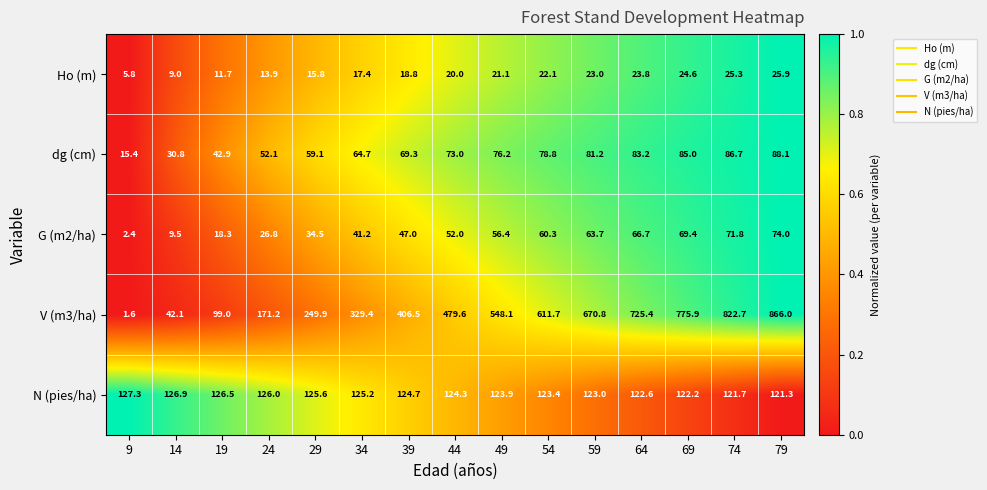

At which category is the sum across all series the highest?

79